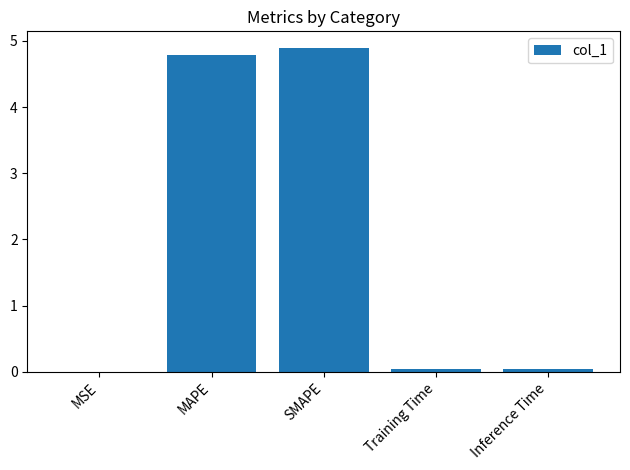

Which has a higher value, Training Time or MAPE?

MAPE